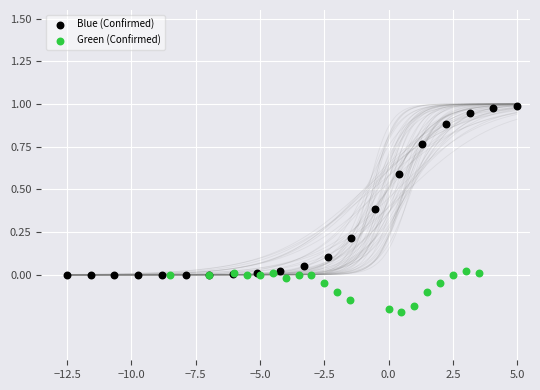

Which series reaches the maximum Y coordinate?

Blue (Confirmed)